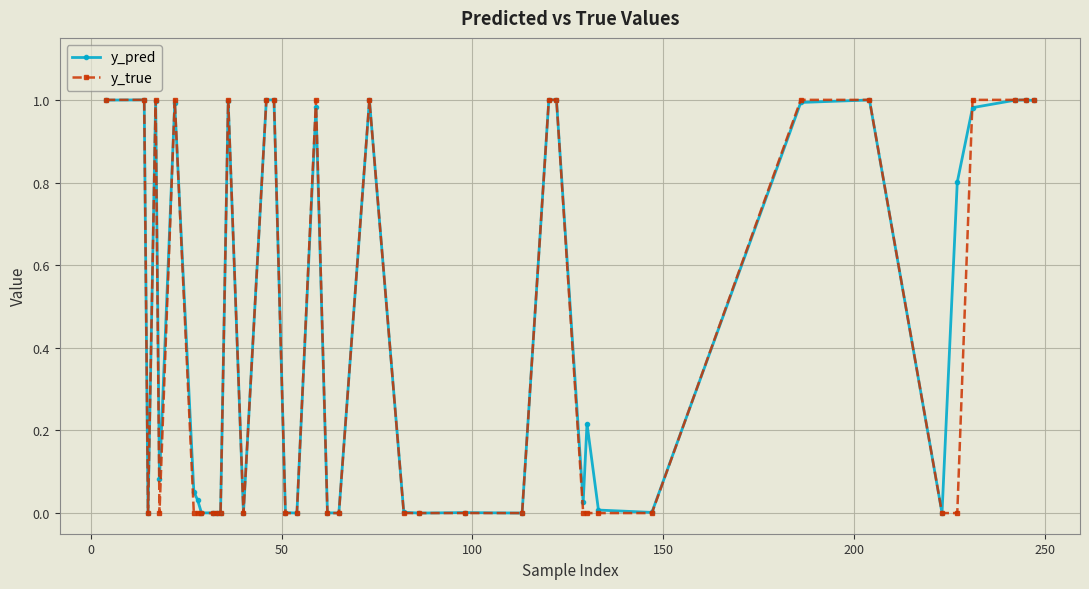

Which series has the widest spread of values?

y_true